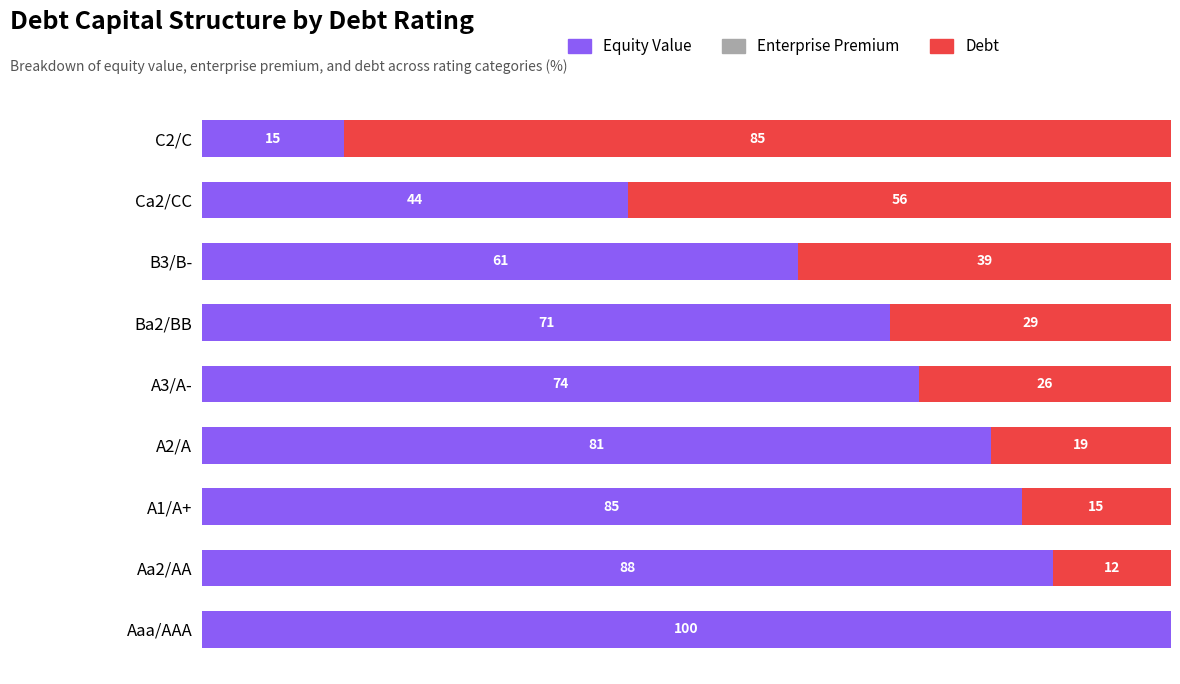

Which category has the highest value in the Equity Value series?

Aaa/AAA